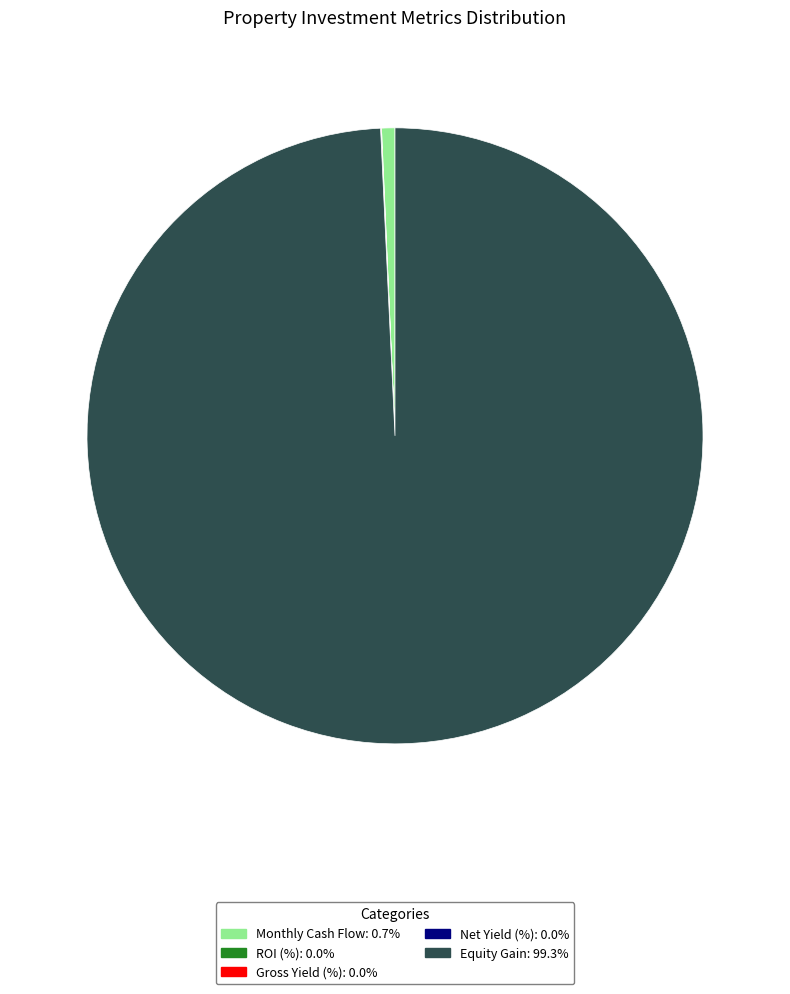

Is there a majority slice in this chart?

Yes